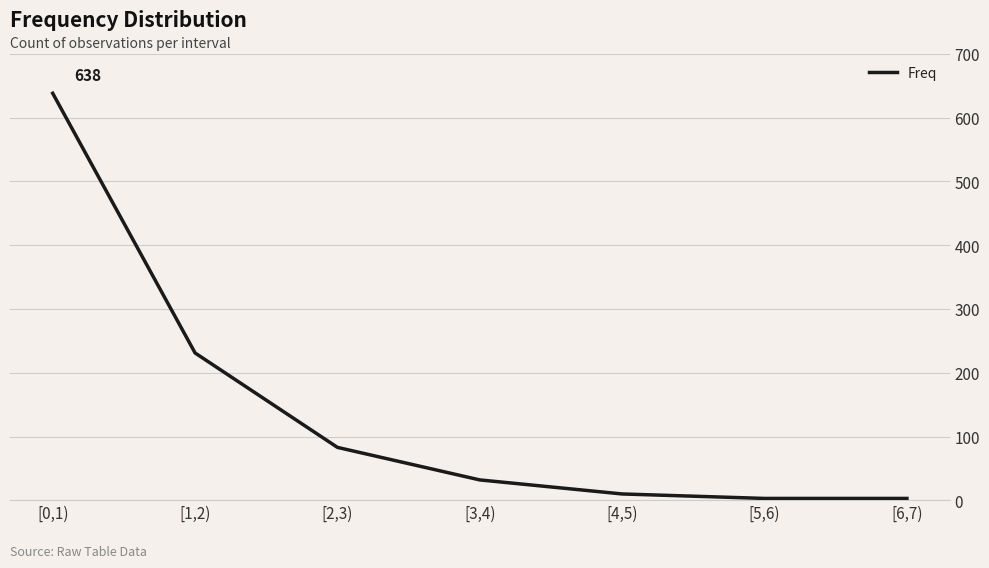

At which label is the value closest to 320?

[1,2)